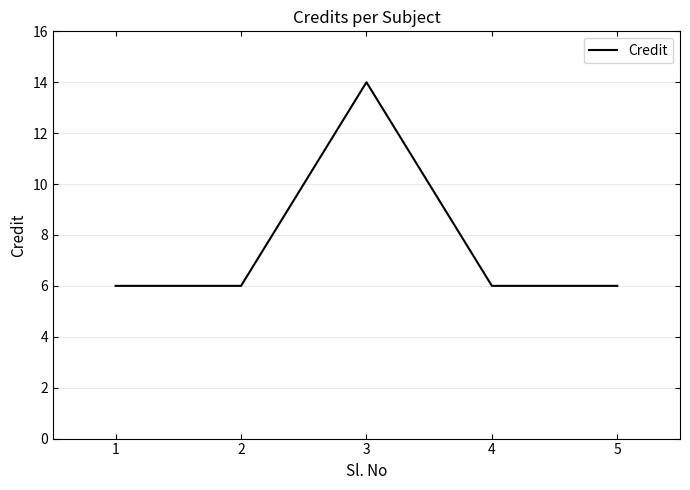

Reading right to left, list all the values displayed in this chart.

6	6	14	6	6